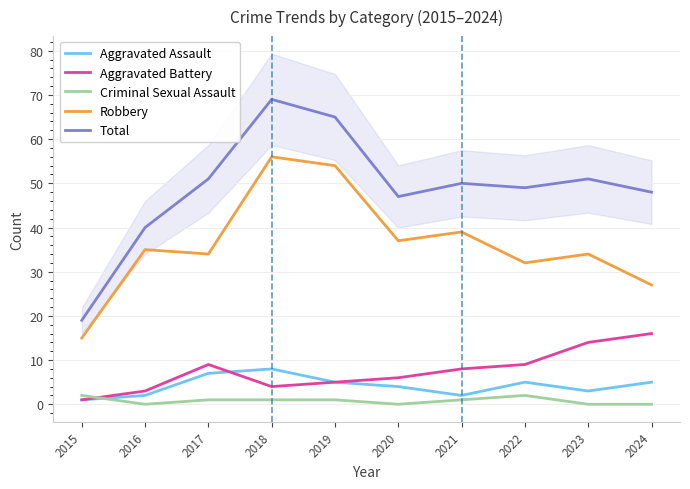

Which label corresponds to the largest value in the chart?

2018